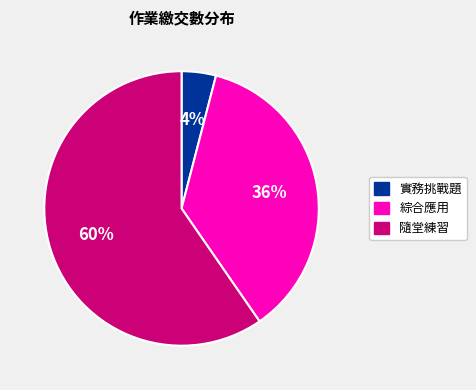

Which slice is the smallest?

實務挑戰題